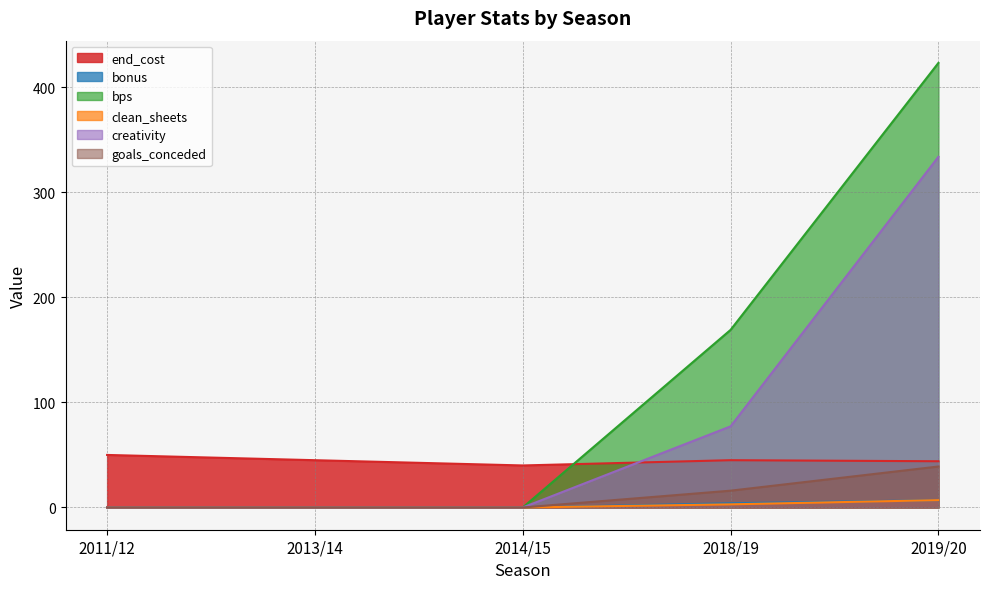

True or false: clean_sheets and bonus intersect in this chart.

False